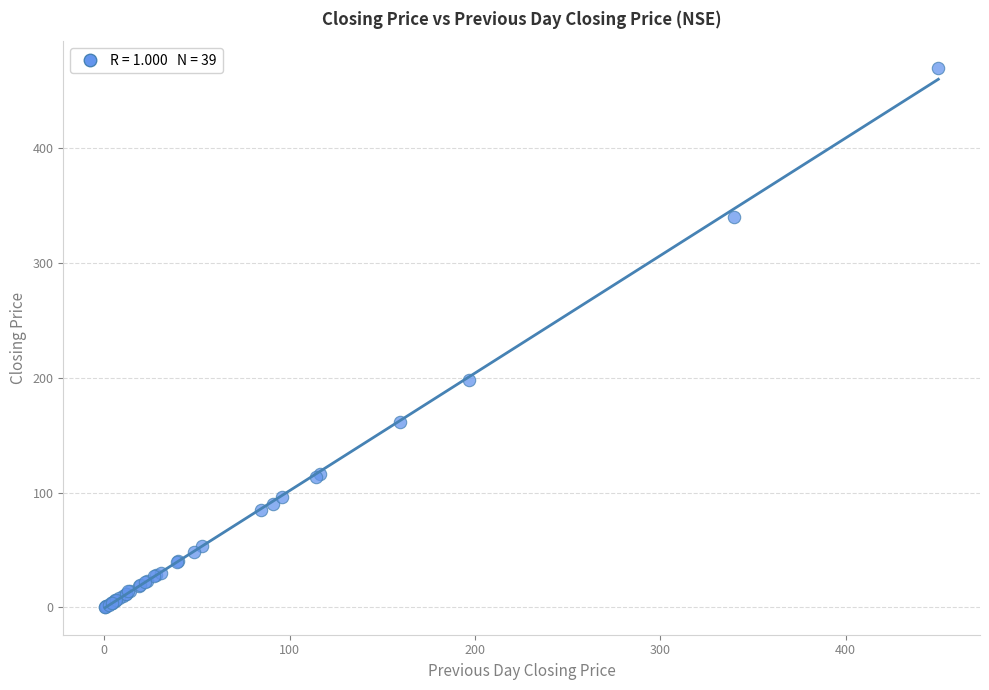

What Y value in the scatter plot is closest to 235?

198.0